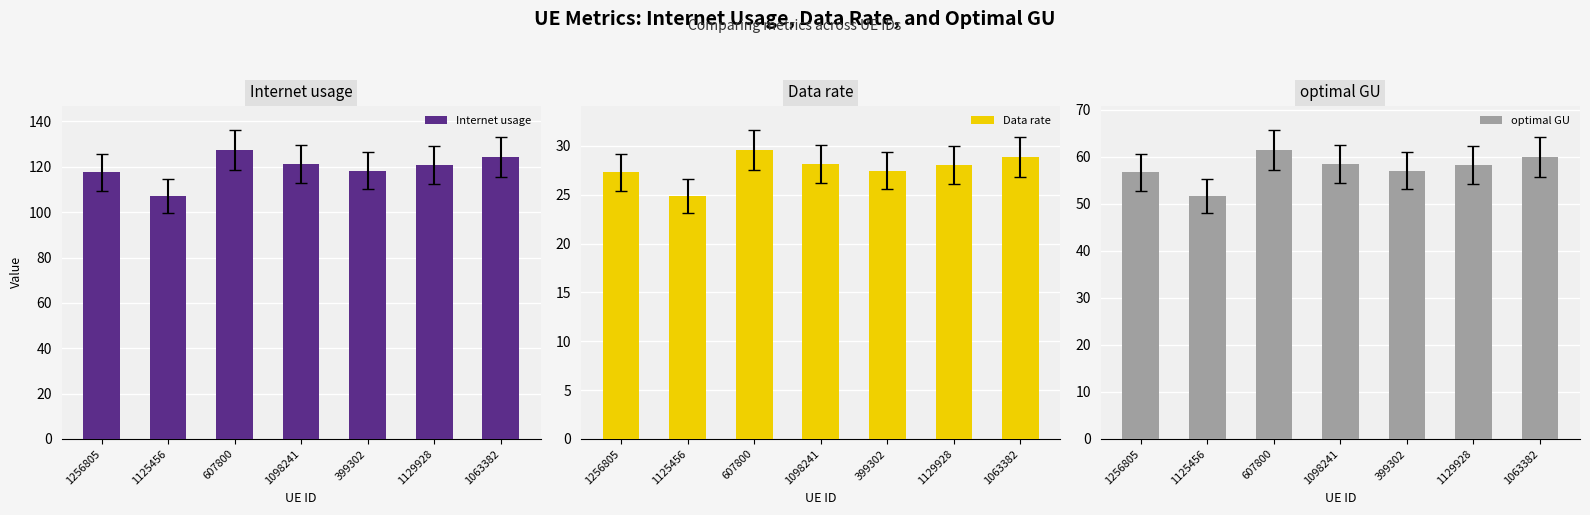

Reading left to right, extract all data points from this chart.

Internet usage: 1256805=117.5	1125456=107.0	607800=127.5	1098241=121.2	399302=118.4	1129928=120.9	1063382=124.3
Data rate: 1256805=27.3	1125456=24.8	607800=29.6	1098241=28.1	399302=27.5	1129928=28.1	1063382=28.9
optimal GU: 1256805=56.6	1125456=51.5	607800=61.4	1098241=58.4	399302=57.0	1129928=58.2	1063382=59.9